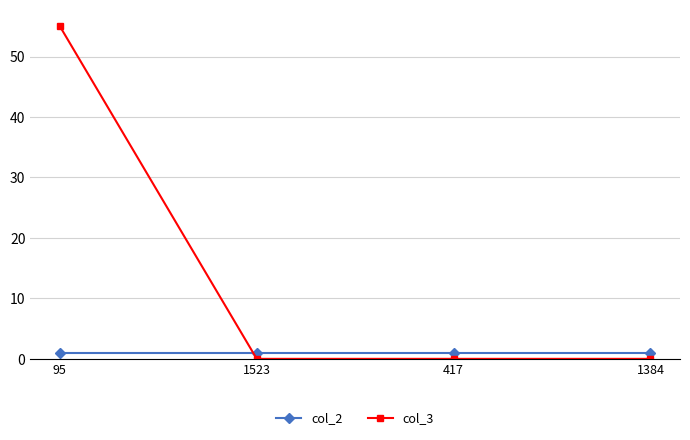

Is this an area chart (filled region under the line)?

No